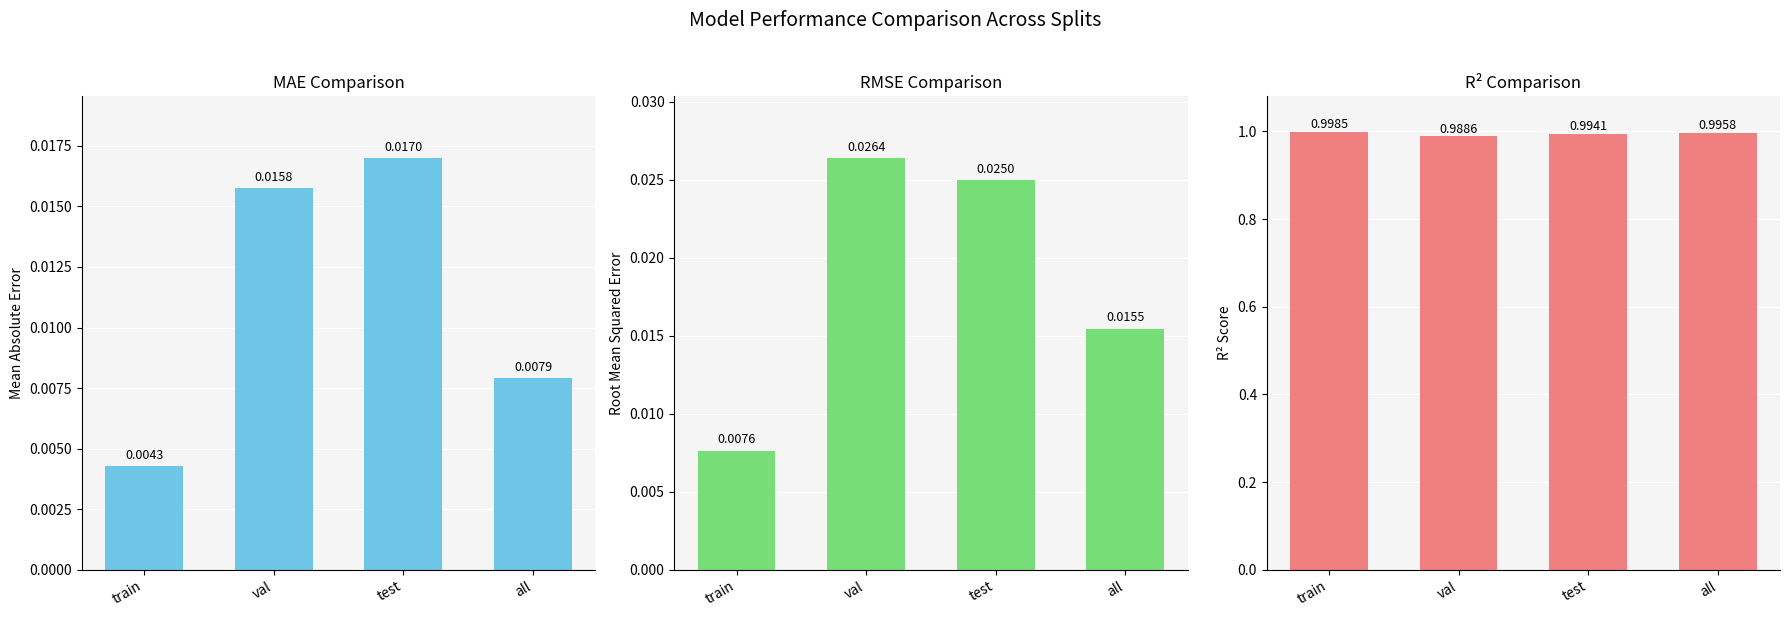

What is the sum of all RMSE values?

0.1